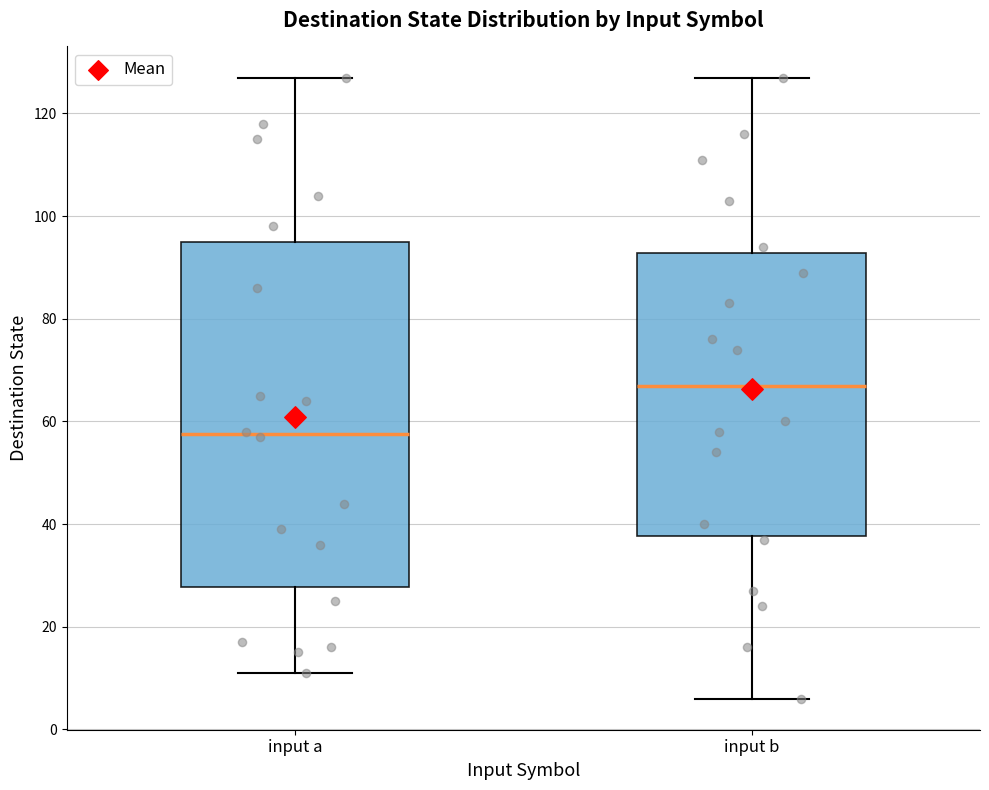

Where does the upper whisker of the box for input a end on the y-axis? The values are not printed on the chart, so give them approximately, as read against the axis.

128